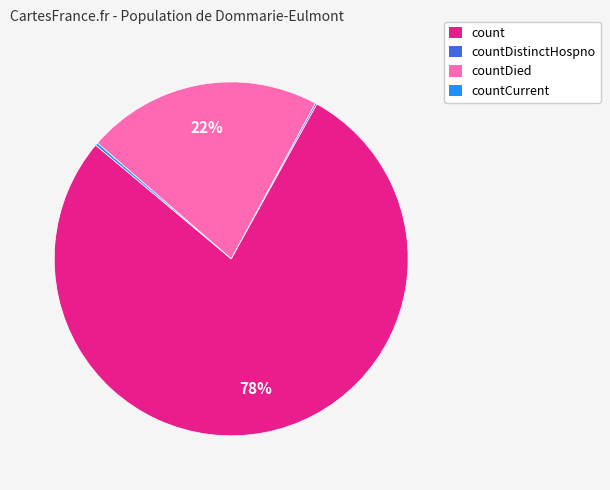

To the nearest percent, what is the difference between the largest and smallest slice percentages?

78%